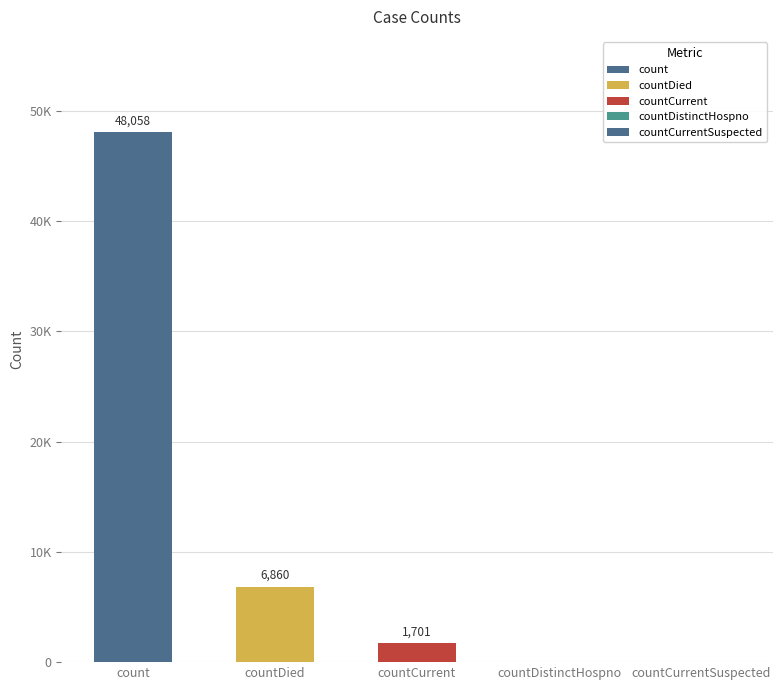

Are the bars grouped side by side (vs. stacked)?

No